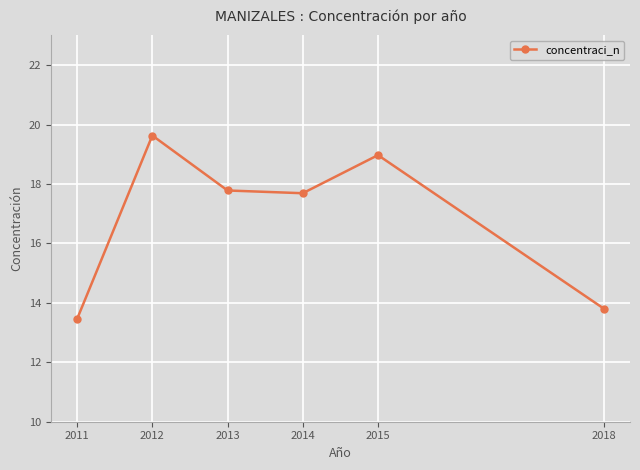

Where does the data first go above 17?

2012